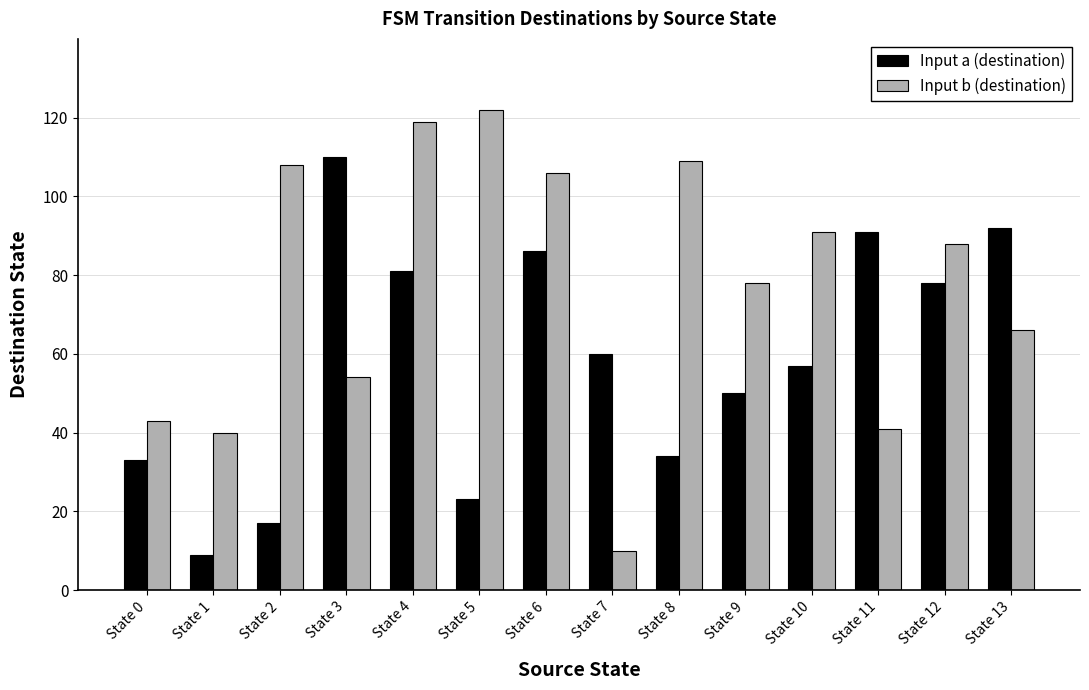

True or false: Input b (destination) has a value of 122 at State 5.

True